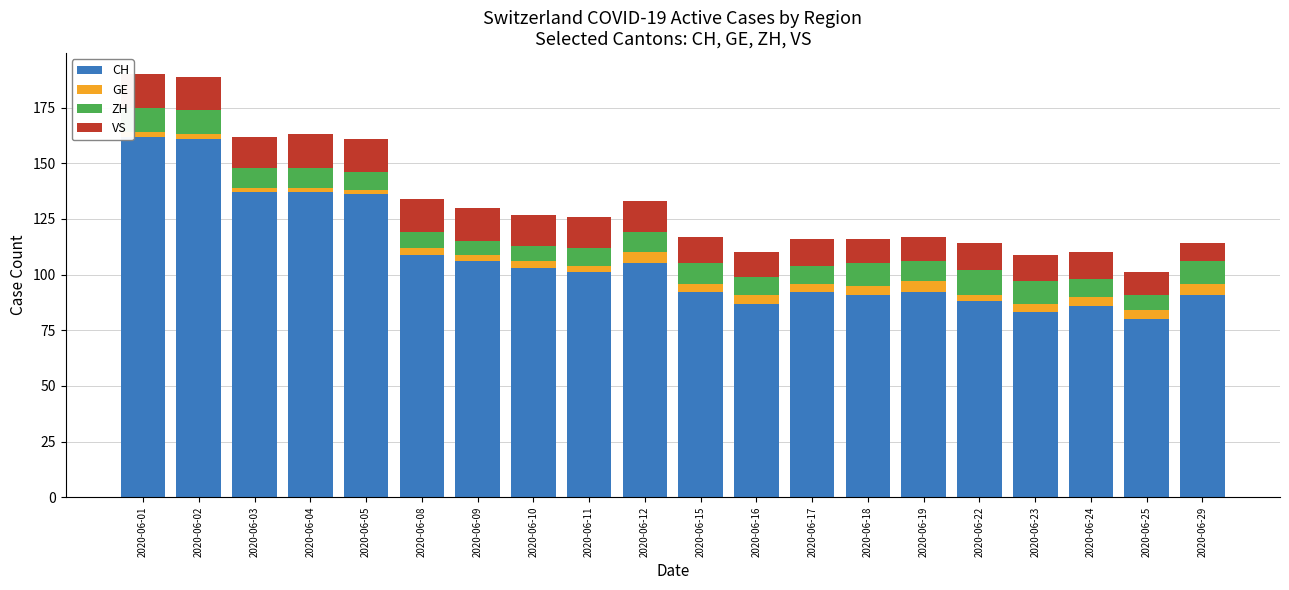

What is the sum of the CH values at 2020-06-16 and 2020-06-01?

249